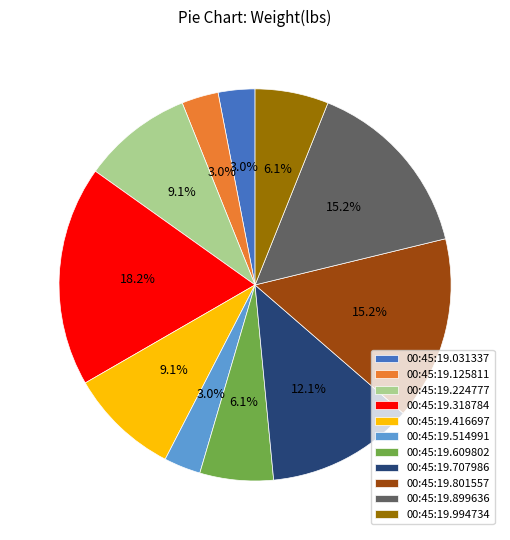

To the nearest percent, what is the average slice percentage?

9%